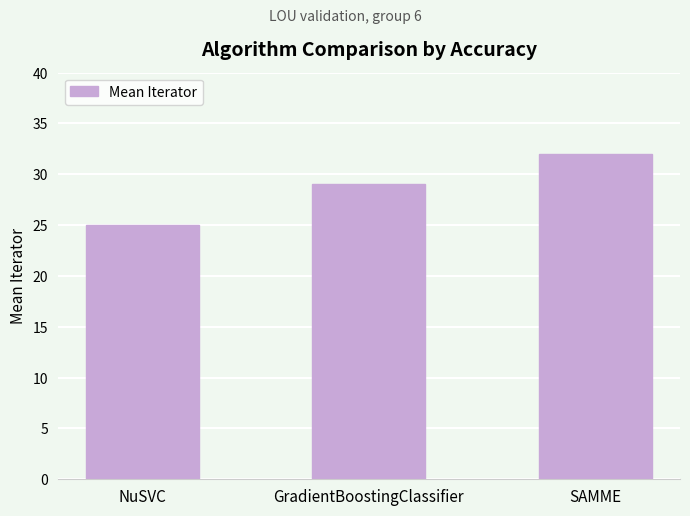

Read the value at SAMME.

32